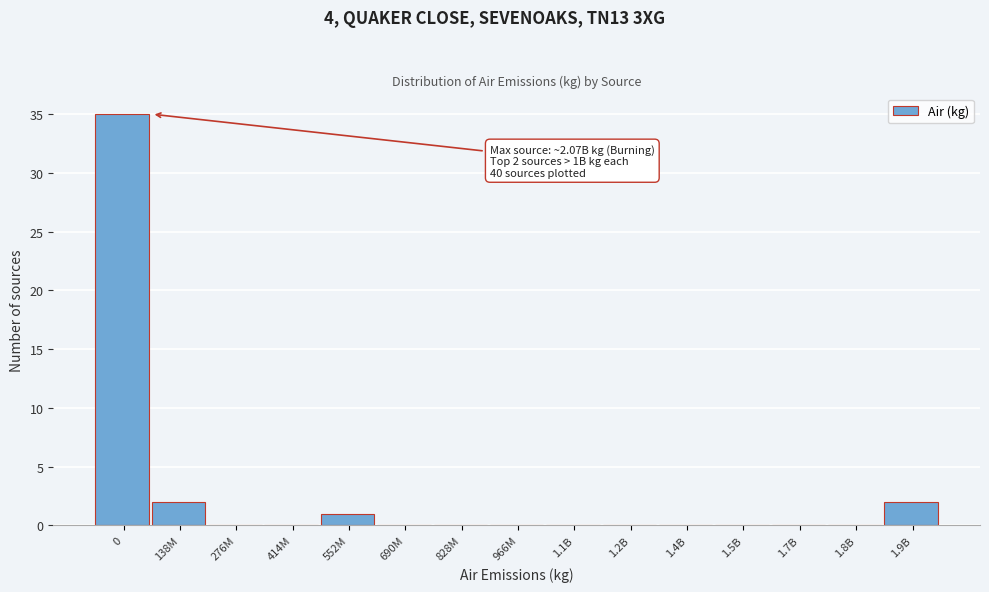

Reading right to left, what are all the values shown in this chart?

1.9B=2	1.8B=0	1.7B=0	1.5B=0	1.4B=0	1.2B=0	1.1B=0	966M=0	828M=0	690M=0	552M=1	414M=0	276M=0	138M=2	0=35